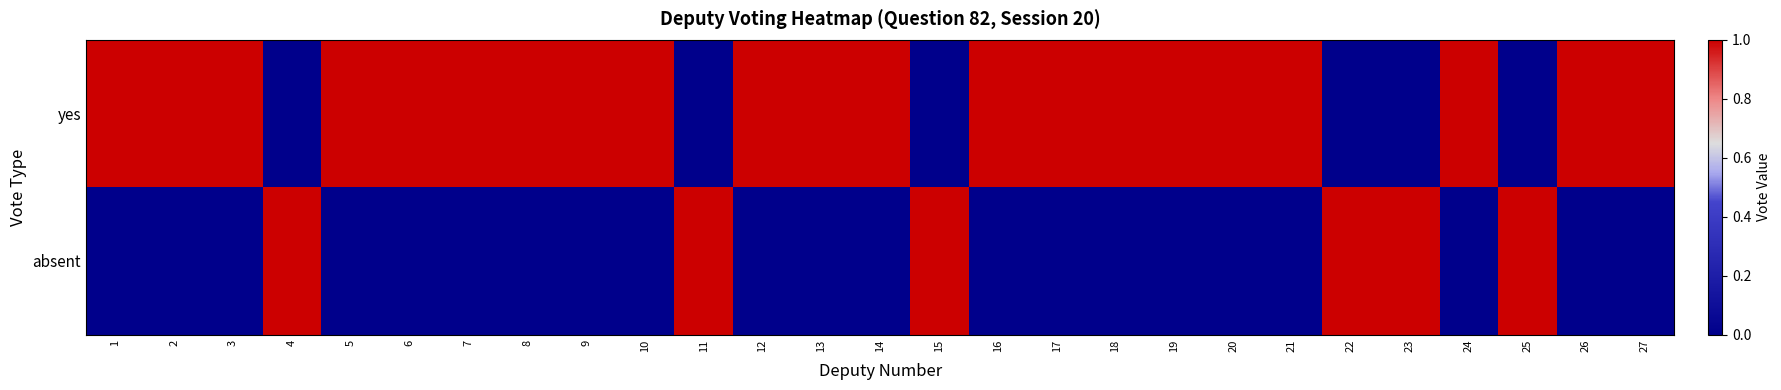

Which series has the largest range (max minus min)?

yes